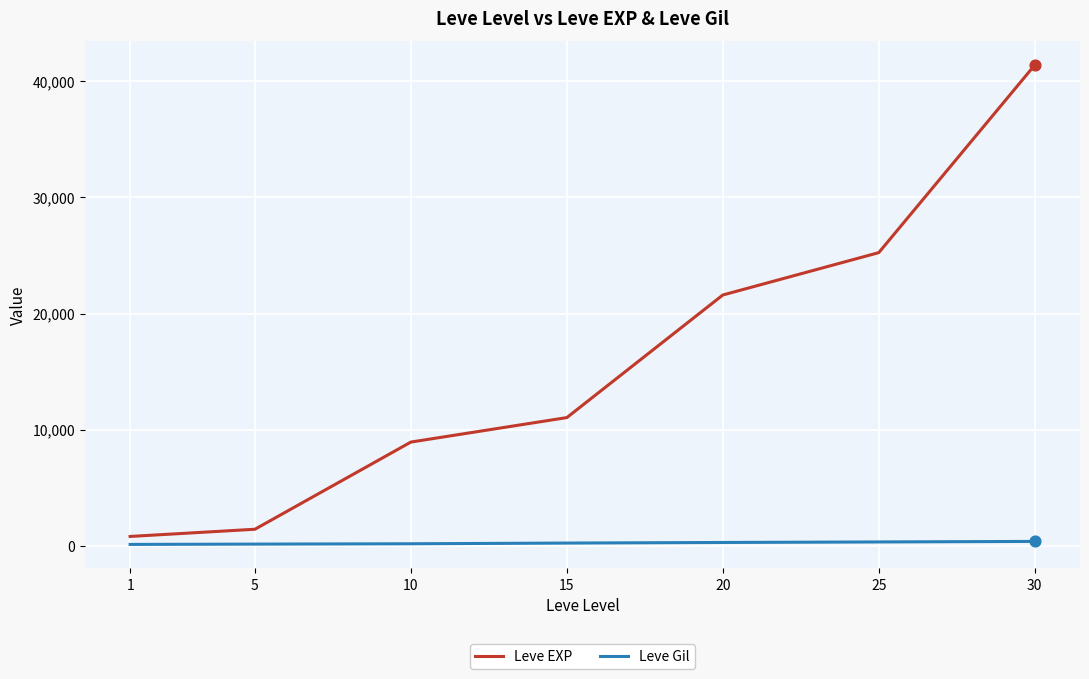

What is the total value across all series at 1?

913